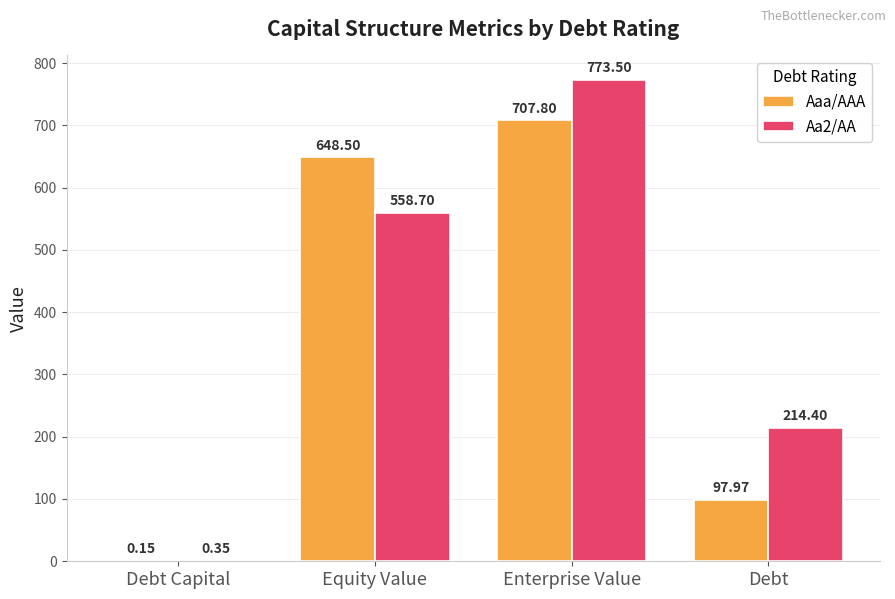

Where does the Aaa/AAA series first go above 648?

Equity Value